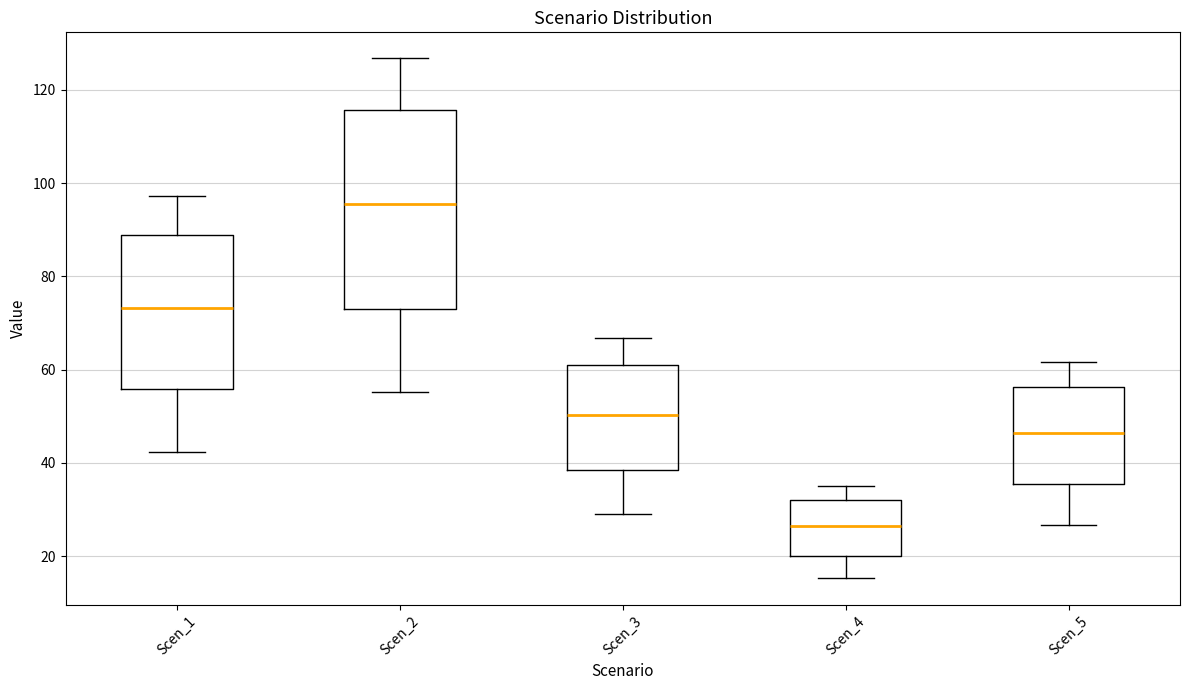

Where does the median line of the box for Scen_1 sit on the y-axis? The values are not printed on the chart, so give them approximately, as read against the axis.

74